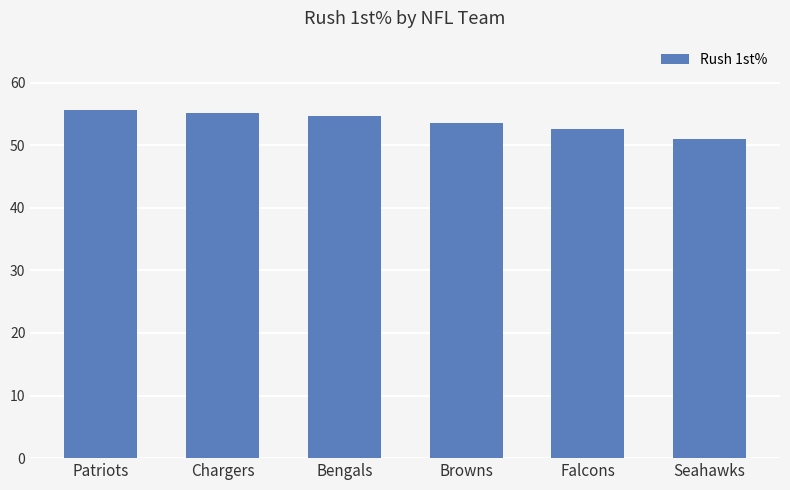

Approximately how many times larger is the value at Browns compared to Patriots?

1.0